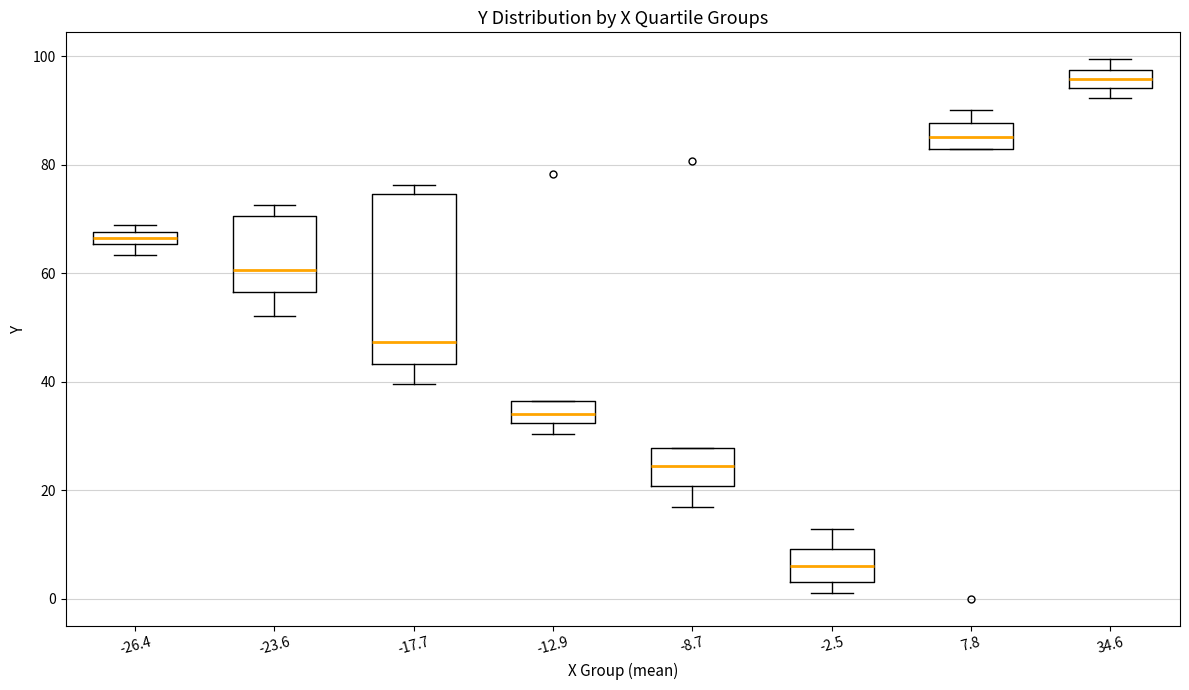

Where is the upper edge of the box at x = -23.6 on the y-axis? The values are not printed on the chart, so give them approximately, as read against the axis.

70